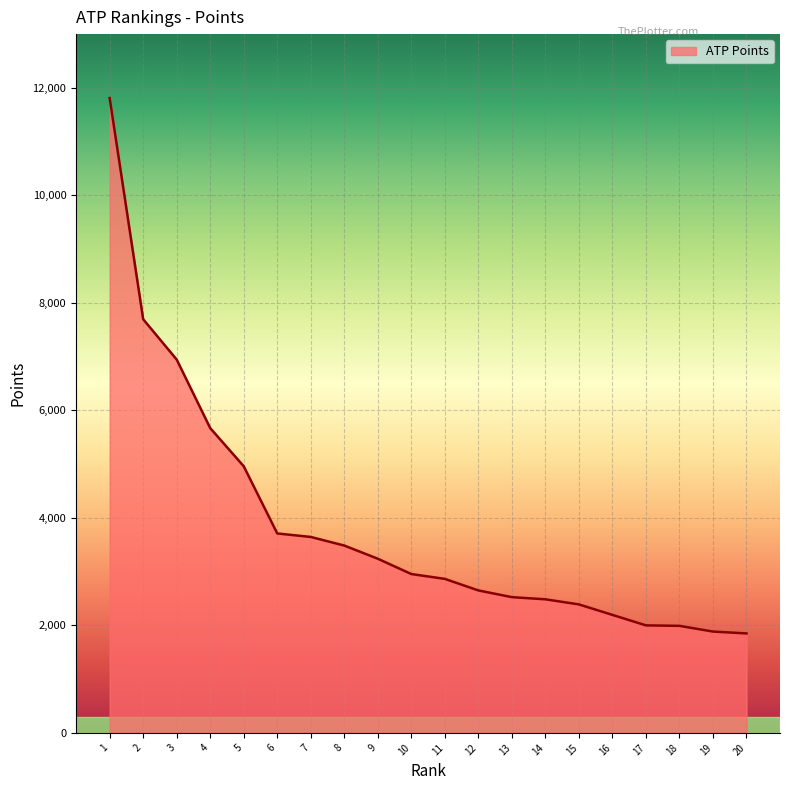

How many lines are shown in the chart?

1